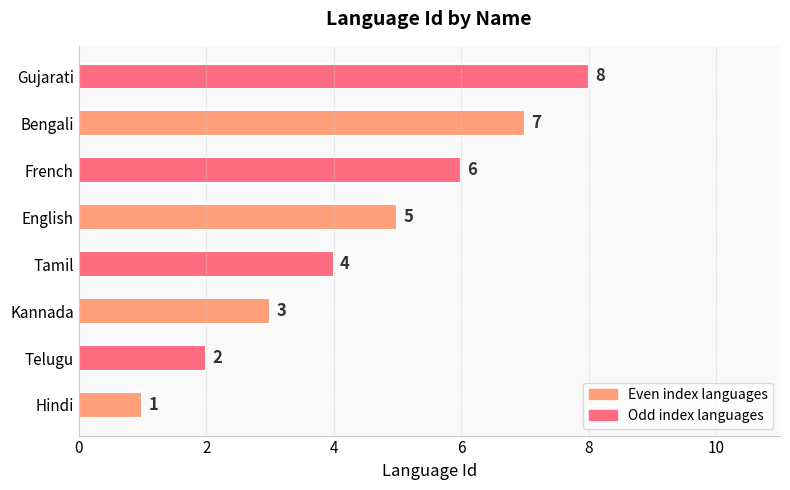

At which label is the value closest to 4?

Tamil